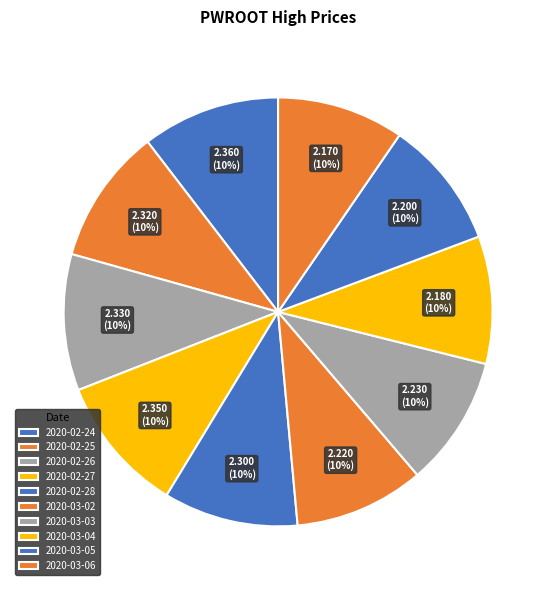

What percentage is the 2020-02-25 slice, to the nearest percent?

10%